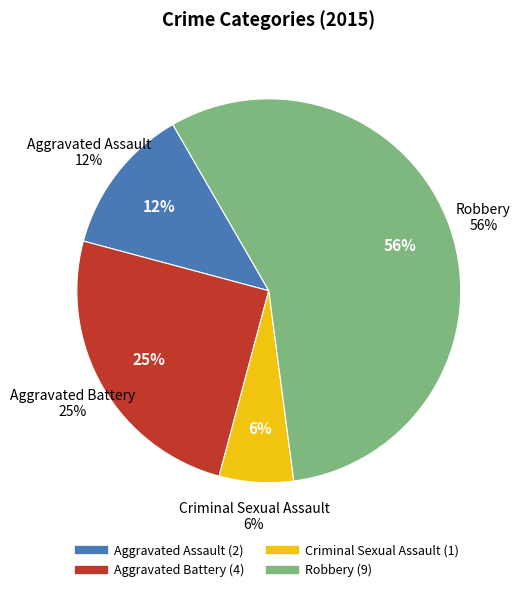

Rank the categories by value from highest to lowest.

Robbery, Aggravated Battery, Aggravated Assault, Criminal Sexual Assault